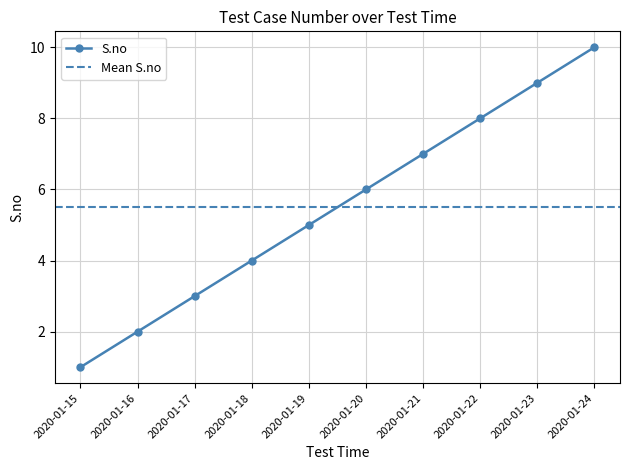

The value at 2020-01-17 is 1. True or false?

False